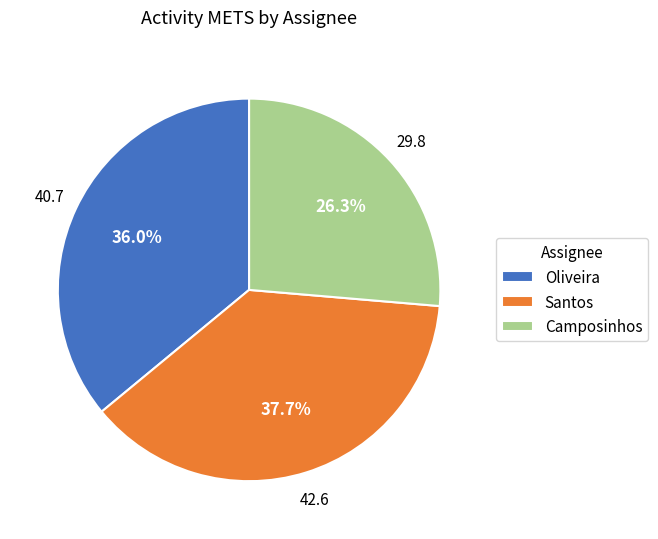

Which has a higher value, Camposinhos or Santos?

Santos